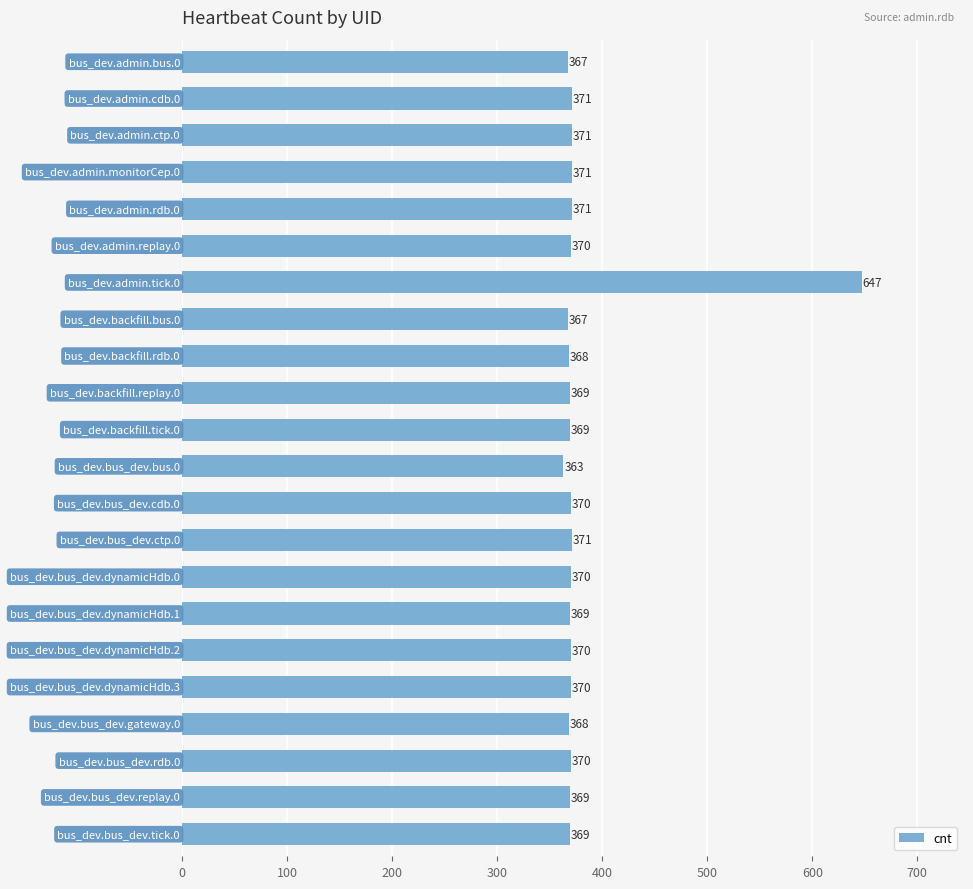

Reading bottom to top, extract all data points from this chart.

369	369	370	368	370	370	369	370	371	370	363	369	369	368	367	647	370	371	371	371	371	367